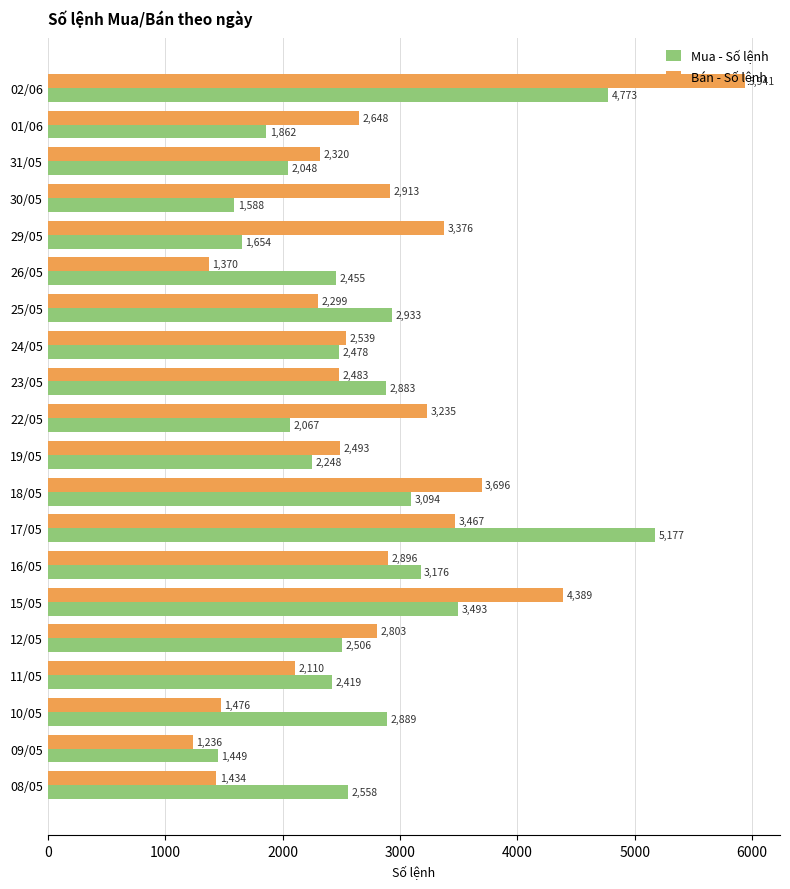

At how many categories does at least one series exceed 2214?

19